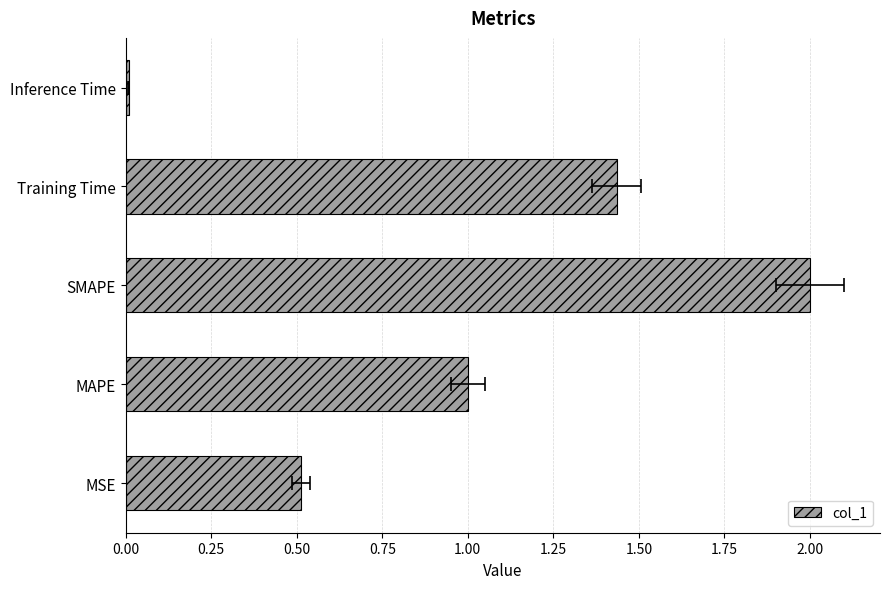

True or false: the data shows 1.4 at Training Time.

True